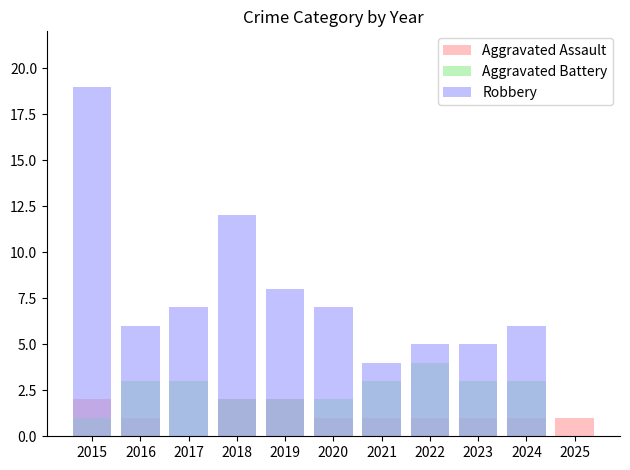

At 2016, list the series in order from smallest to largest.

Aggravated Assault, Aggravated Battery, Robbery